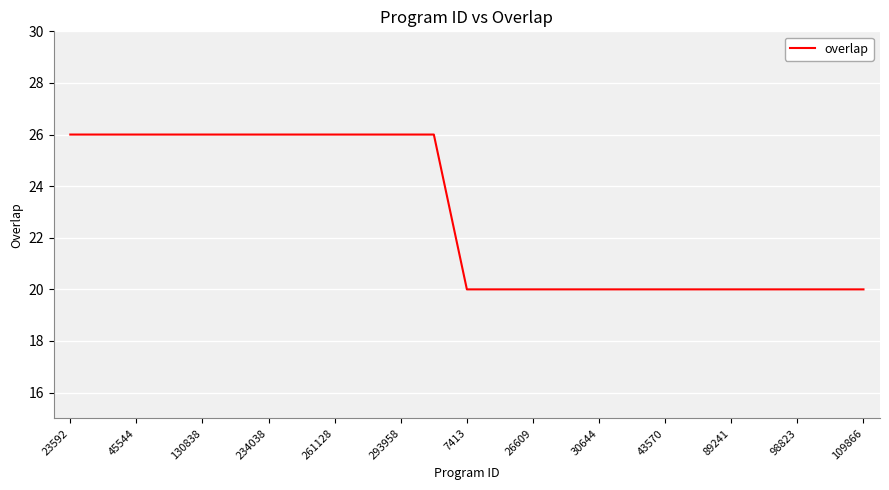

What is the minimum value shown in the chart?

20